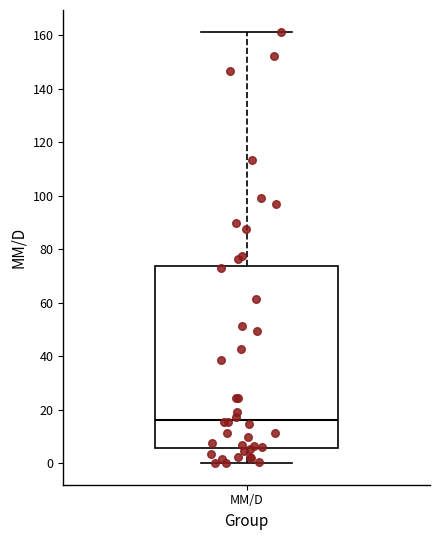

Transcribe this box plot: give where the median line is, the range the box spans, and where the two whiskers end, as read against the y-axis. The values are not printed on the chart, so give them approximately, as read against the axis.

median 16, box 6 to 74, whiskers 0 to 162